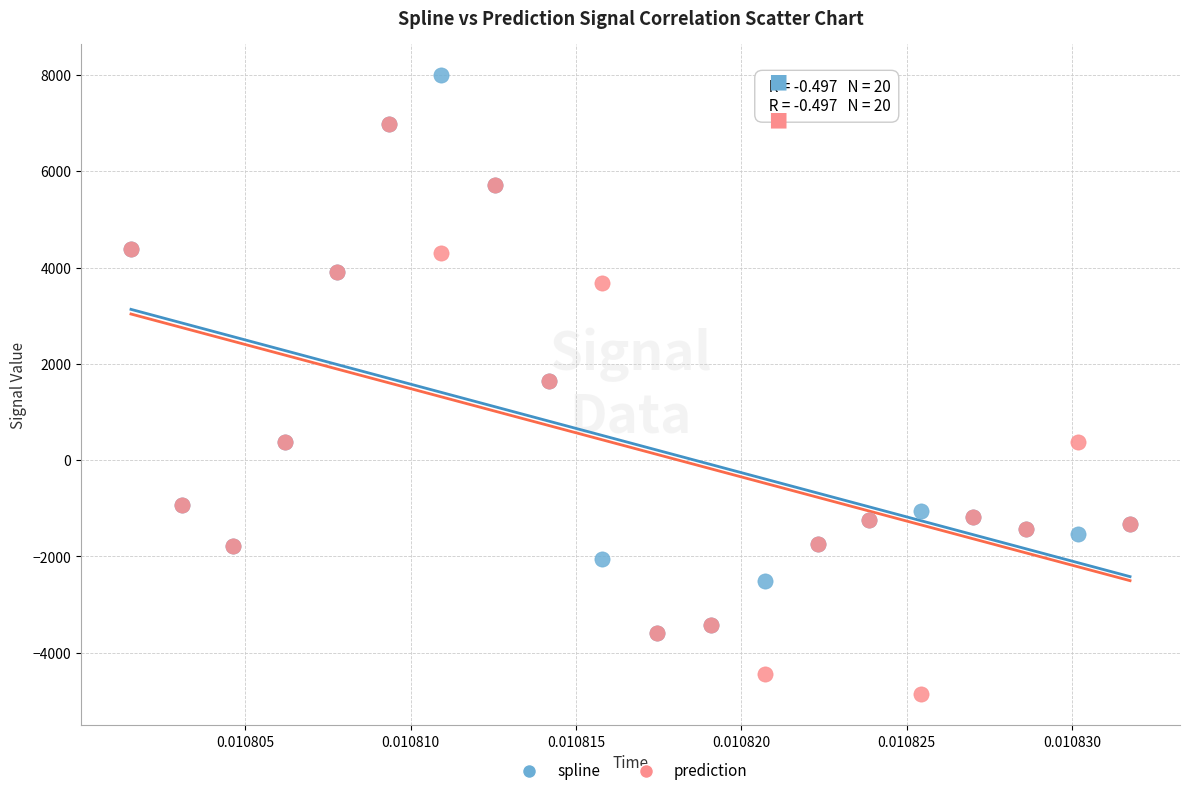

What are all the series names shown in the legend?

spline, prediction